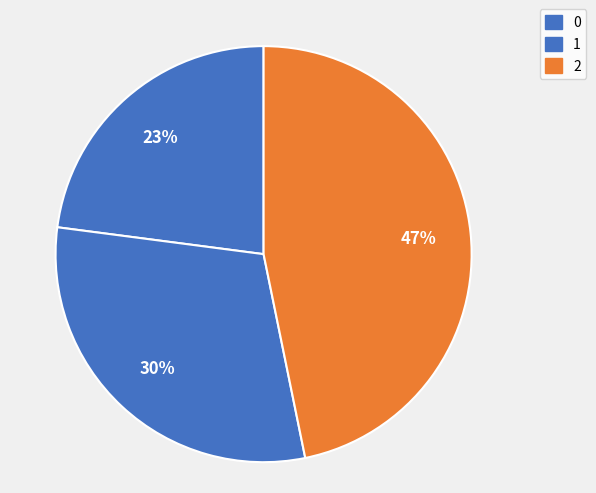

True or false: 0 accounts for 34% of the total.

False